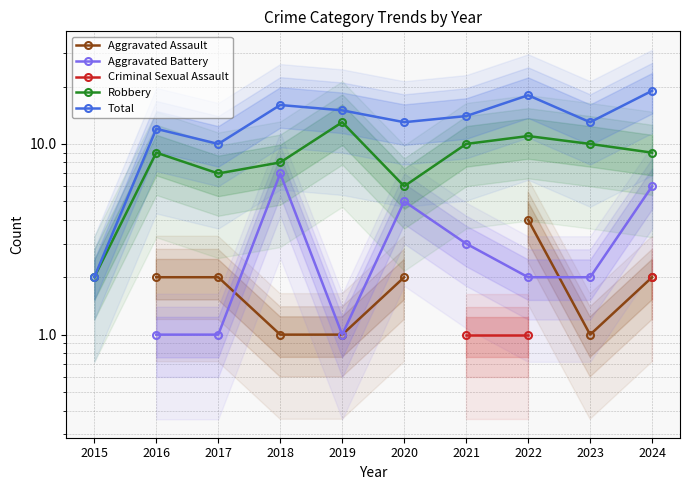

How many values in the Aggravated Assault series are below 2?

3